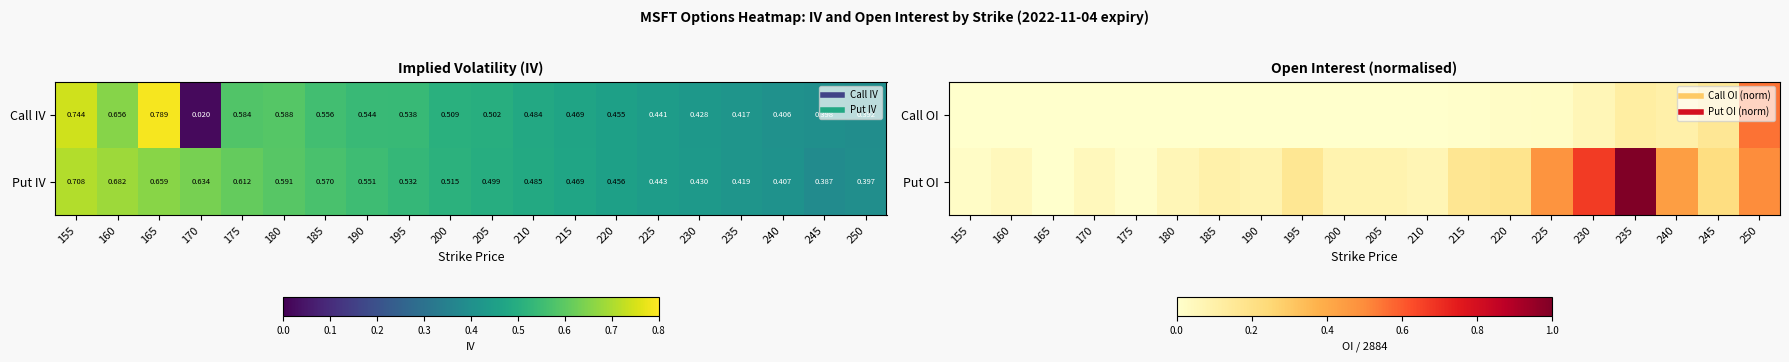

The Call OI series shows 0.0 at 220. True or false?

True